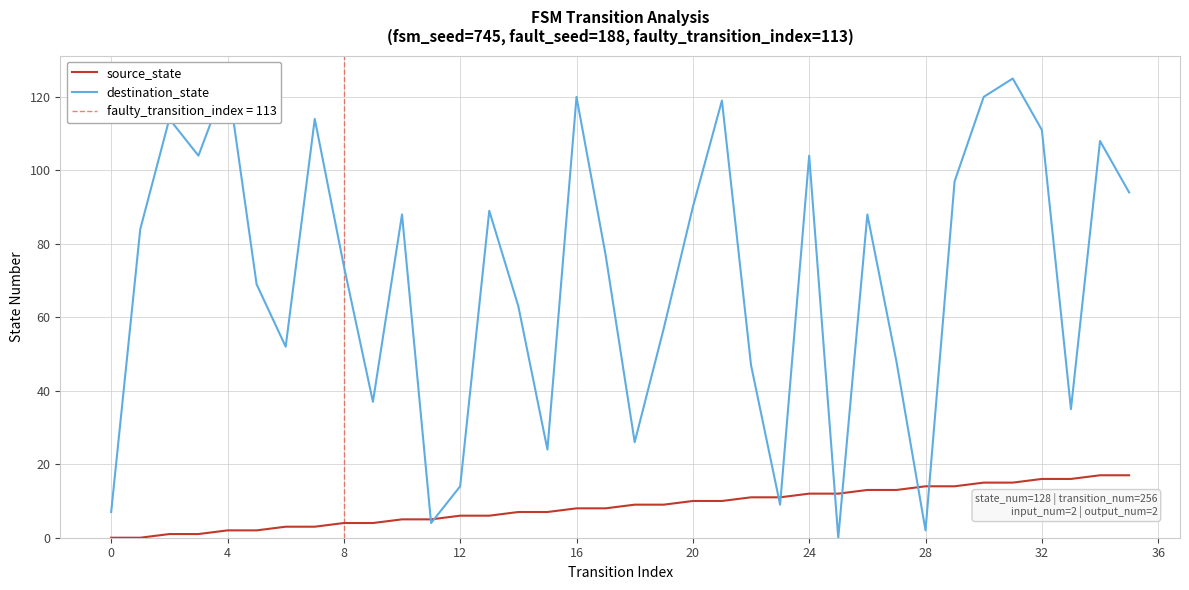

At 29, list the series in order from smallest to largest.

source_state, destination_state